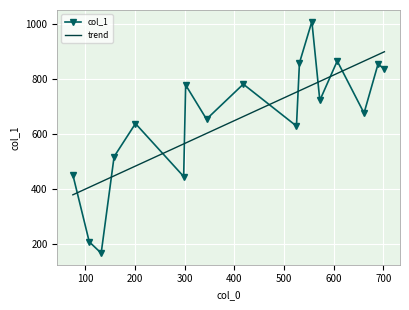

What is the sum of the values at 302 and 525?

1407